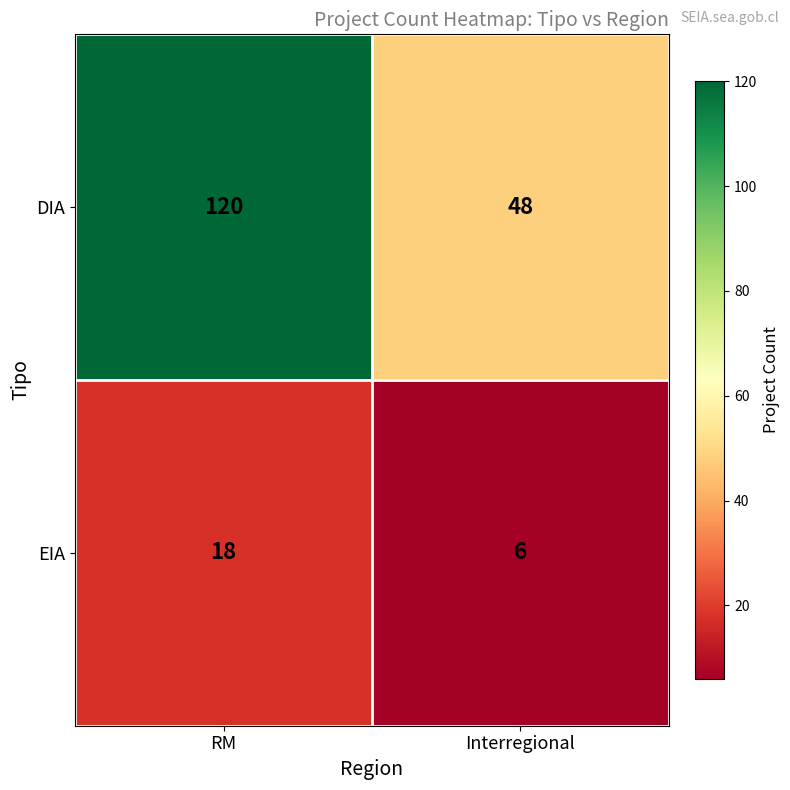

What is the greatest value displayed?

120